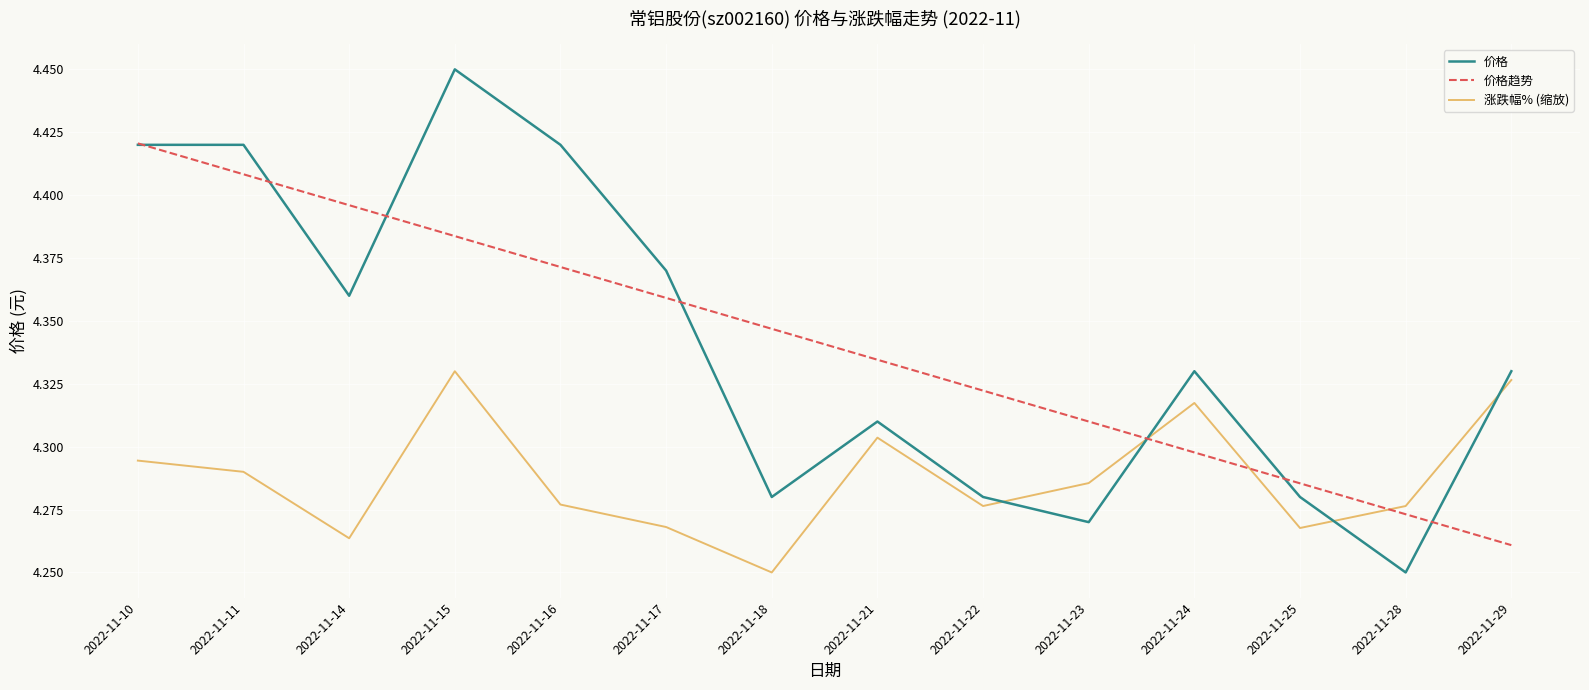

The 价格趋势 series shows 6.9 at 2022-11-29. True or false?

False